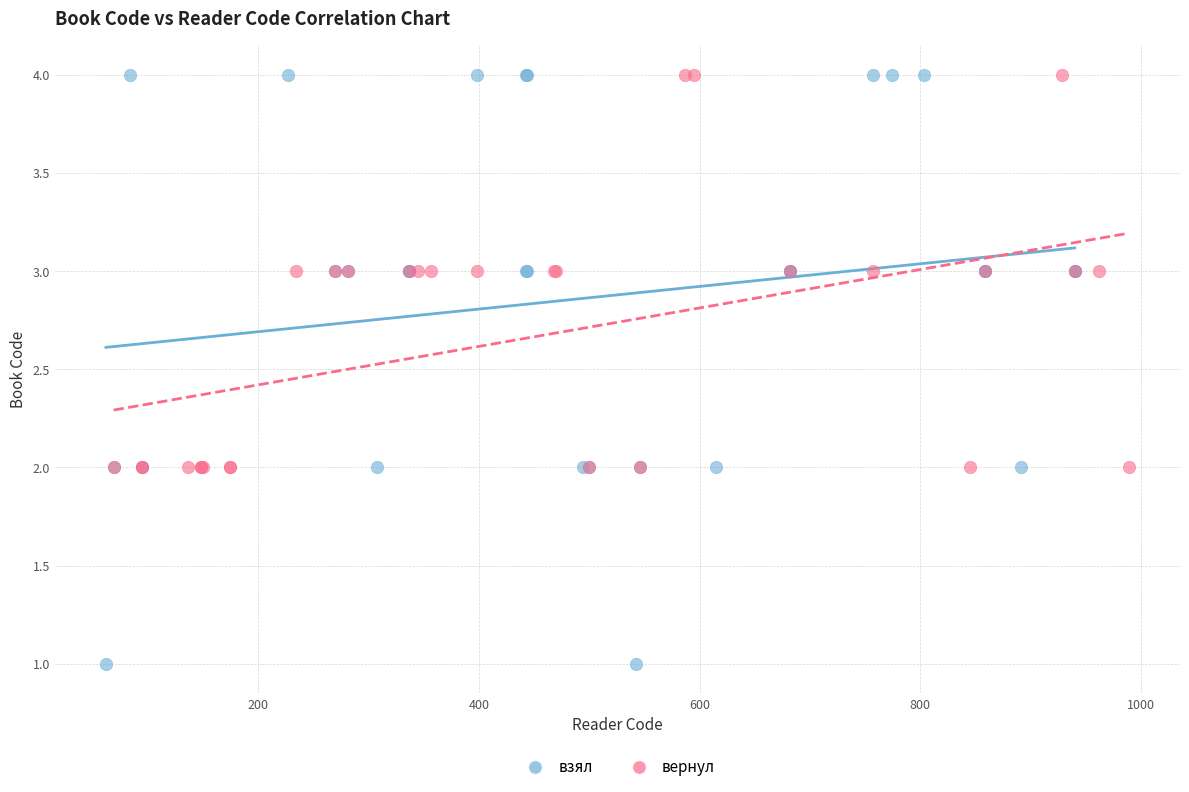

Which series contains the lowest Y value?

взял